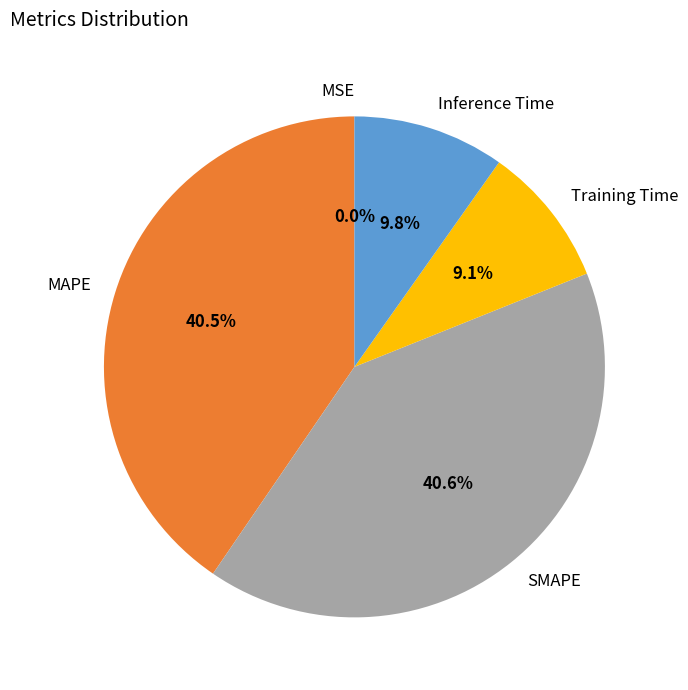

Does MAPE represent more than half of the total?

No